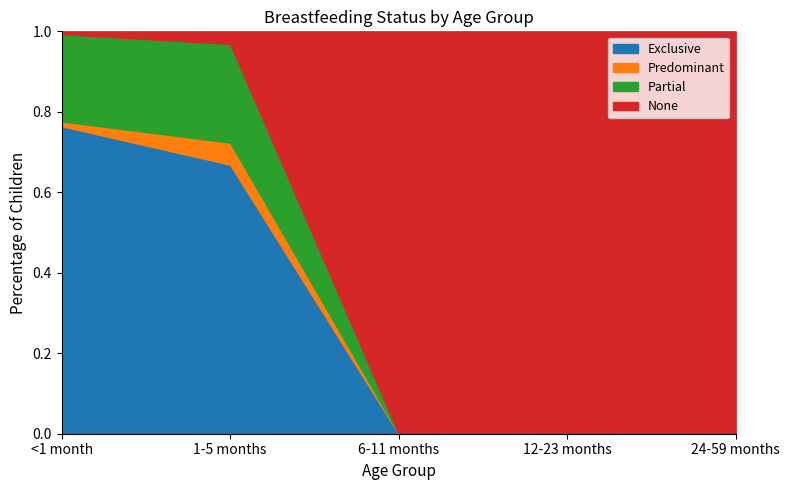

Which has a higher value, 12-23 months or 6-11 months?

12-23 months